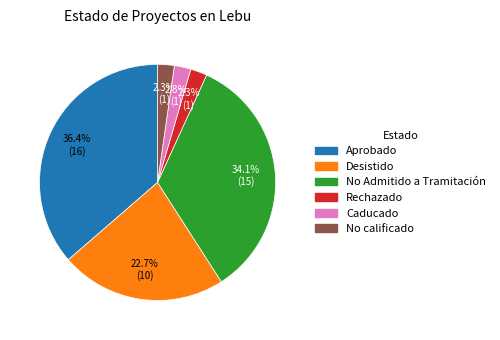

To the nearest percent, what is the combined percentage of No Admitido a Tramitación and Desistido?

57%